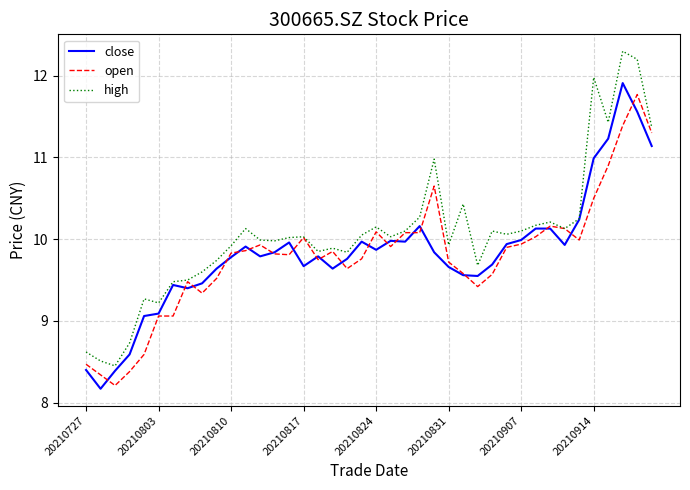

At how many categories does at least one series exceed 9?

36